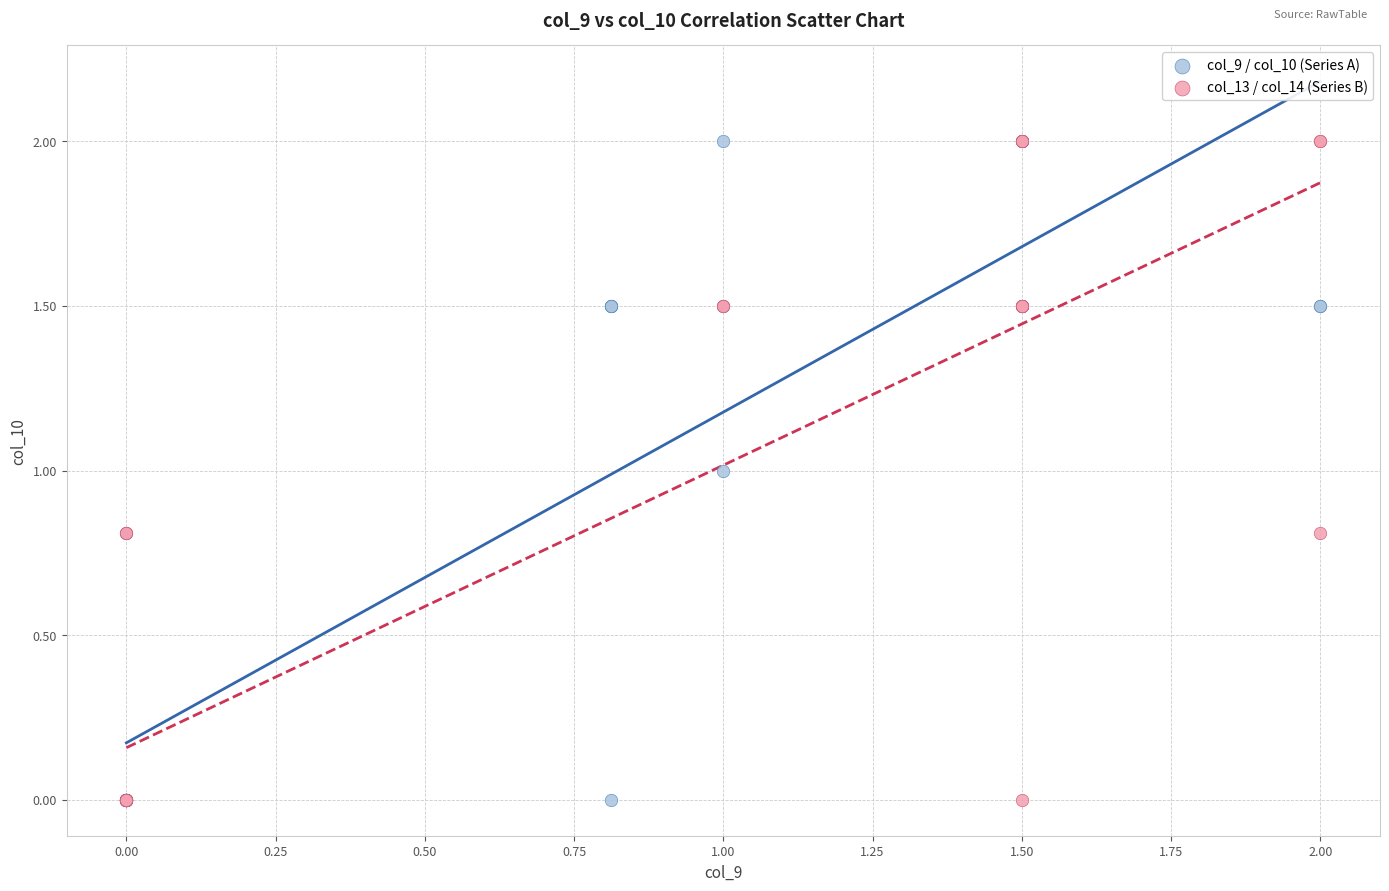

What are all the series names shown in the legend?

col_9 / col_10 (Series A), col_13 / col_14 (Series B)